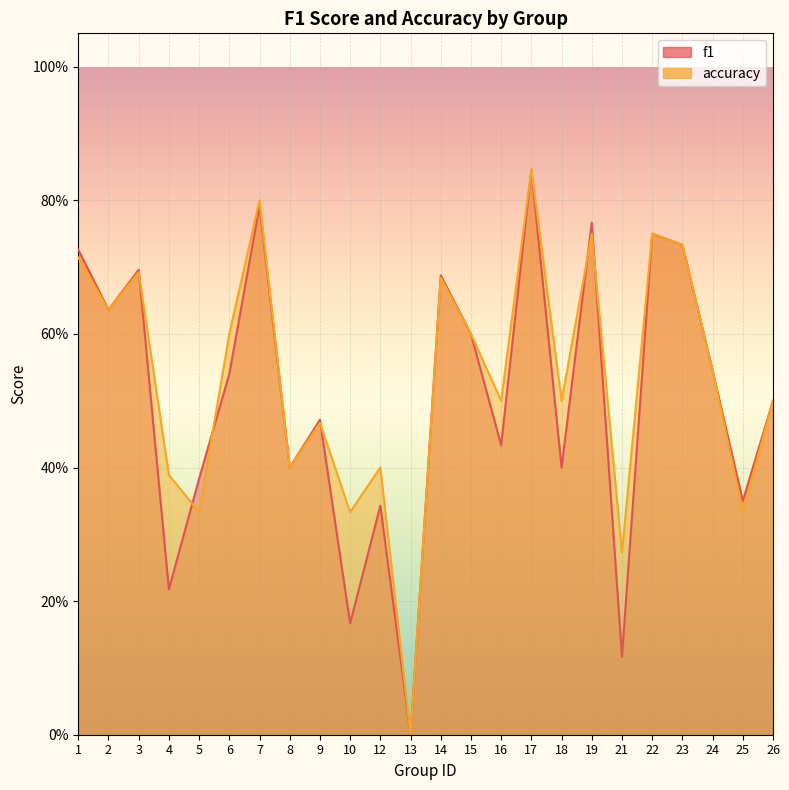

Count the accuracy values in the range 0 to 1.

24